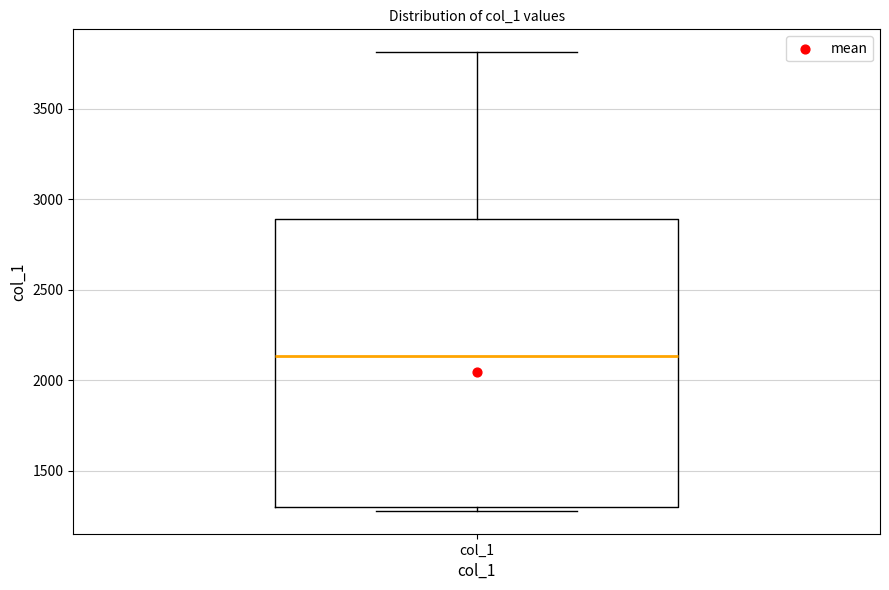

Read this box plot against the y-axis: the position of the median line, the range covered by the box, and the ends of both whiskers. The values are not printed on the chart, so give them approximately, as read against the axis.

median 2150, box 1300 to 2900, whiskers 1300 (just below the box's lower edge) to 3800